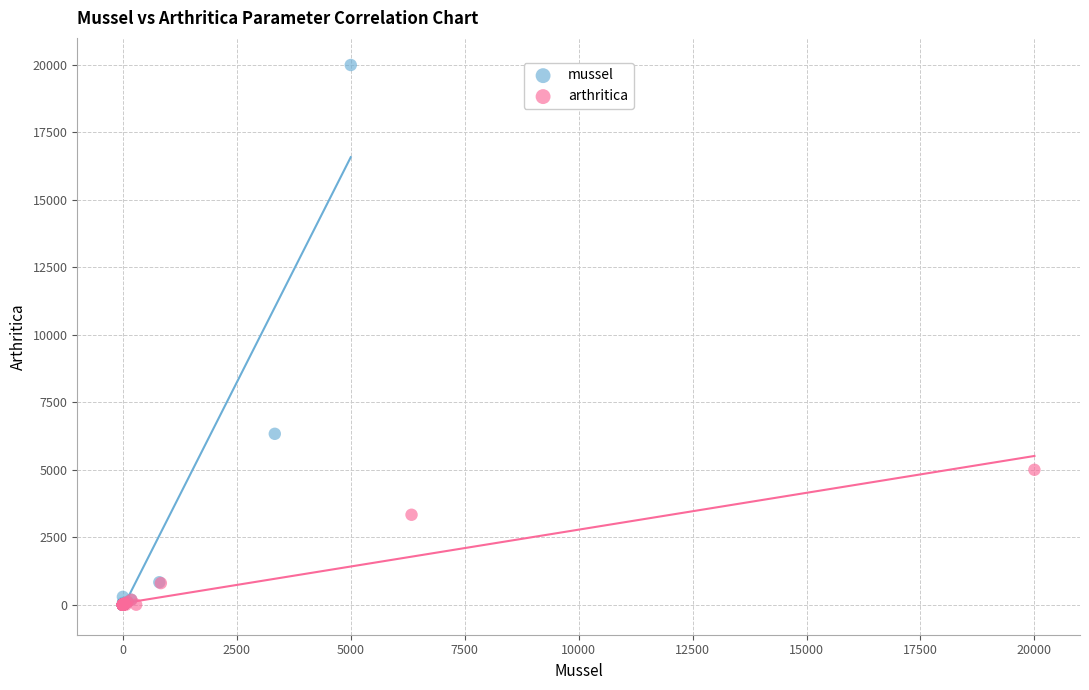

Which series reaches the maximum Y coordinate?

mussel